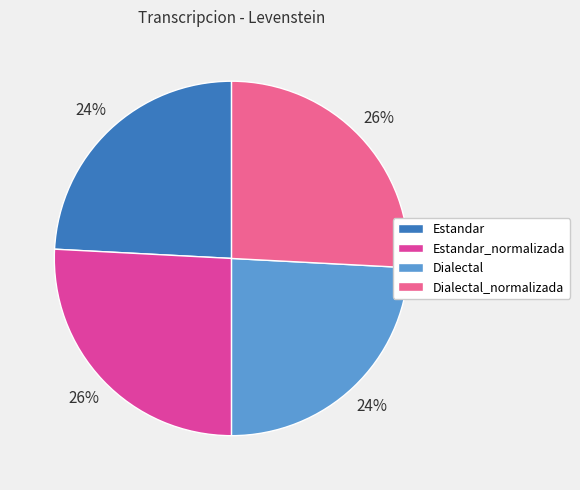

Does any single category account for the majority?

No